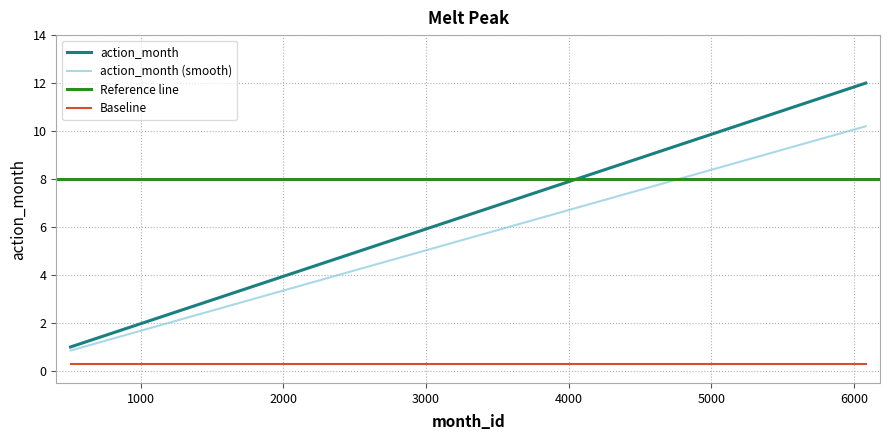

What is the change in value from 3042 to 1521?

-3